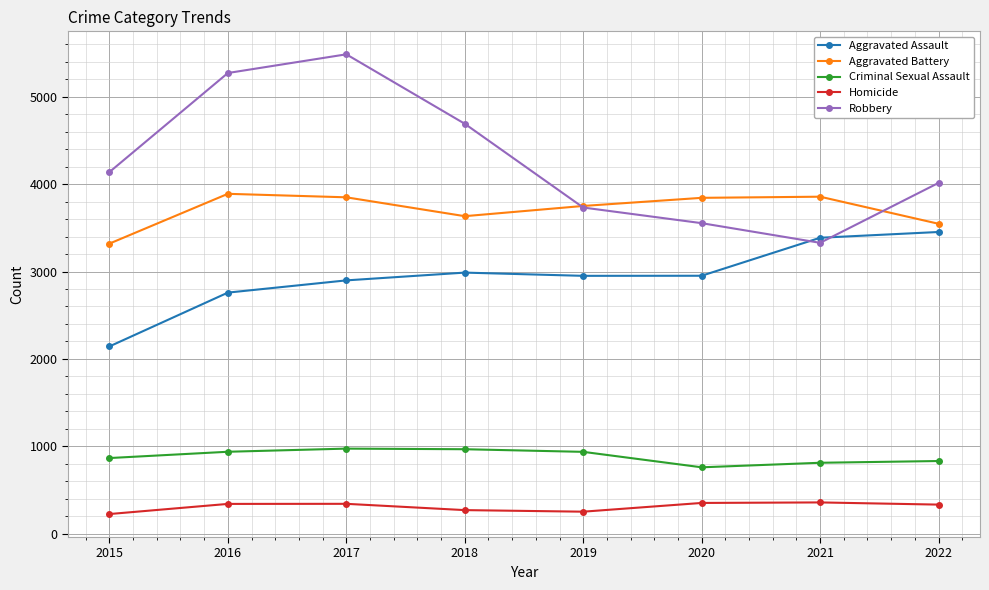

What is the difference between the Robbery values at 2020 and 2016?

1719